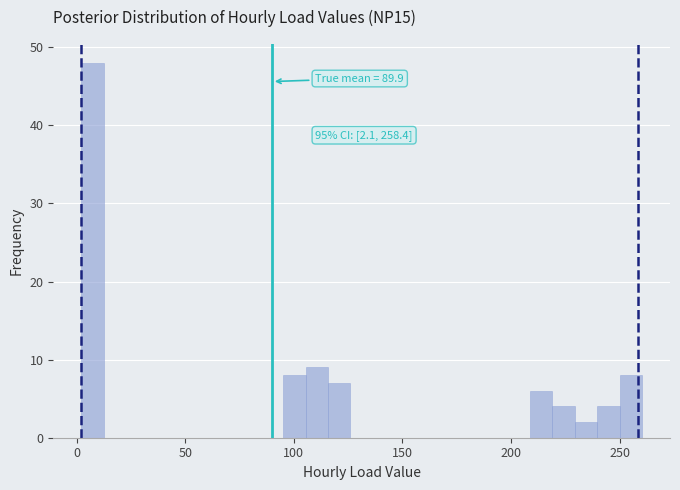

Read against the x-axis, roughly where is the centre of the tallest bar?

5